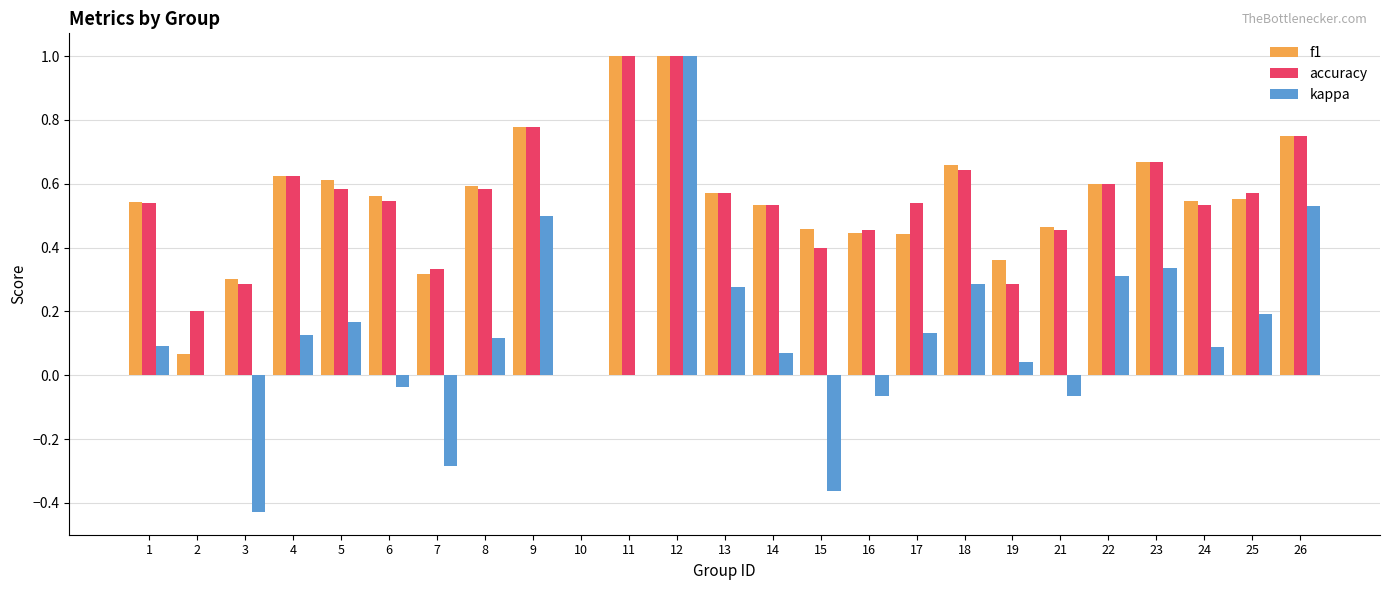

Which series has the largest range (max minus min)?

kappa